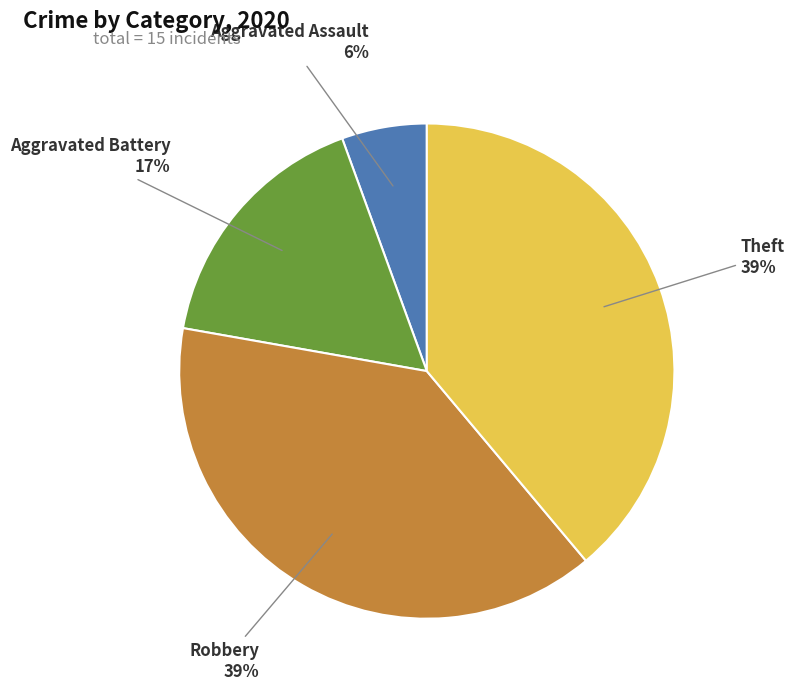

How many segments does this pie chart have?

4